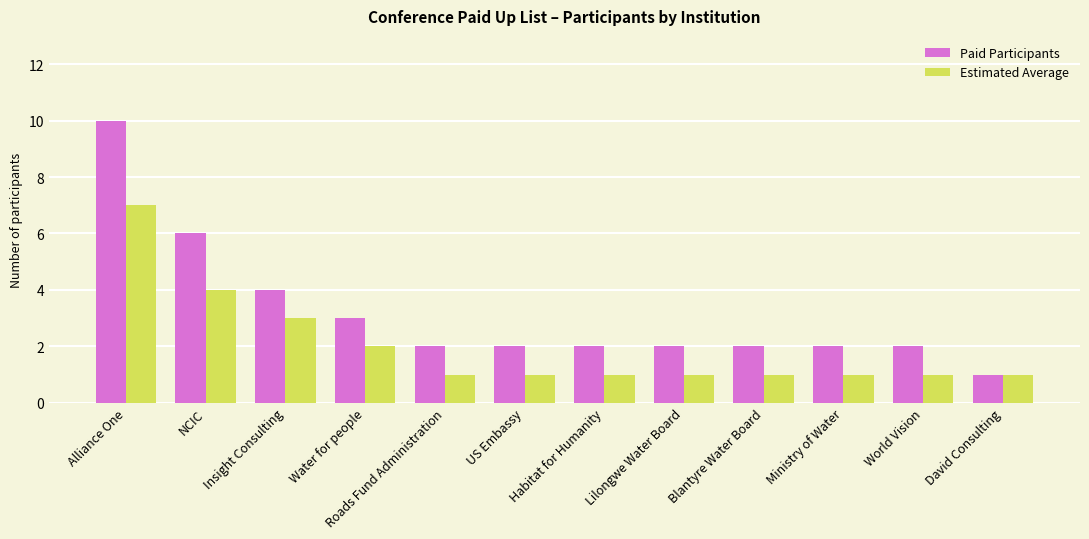

Which series has the largest range (max minus min)?

Paid Participants